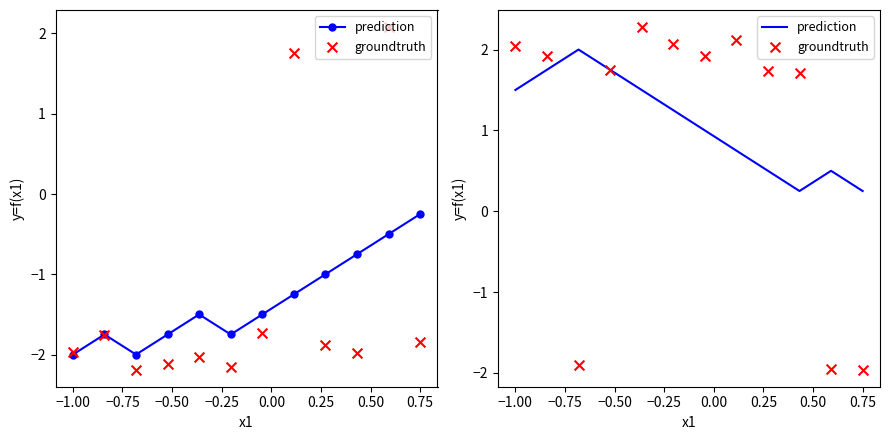

What are all the series names shown in the legend?

prediction, groundtruth